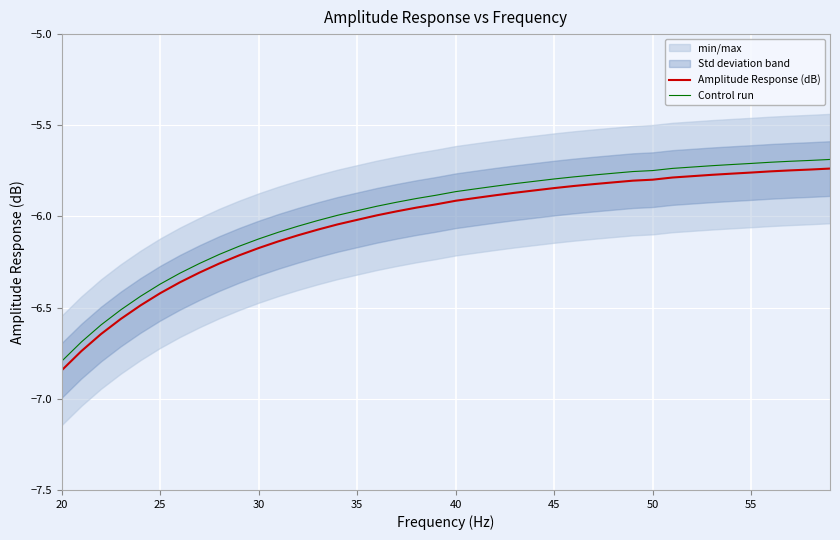

Which series has the widest spread of values?

Amplitude Response (dB)